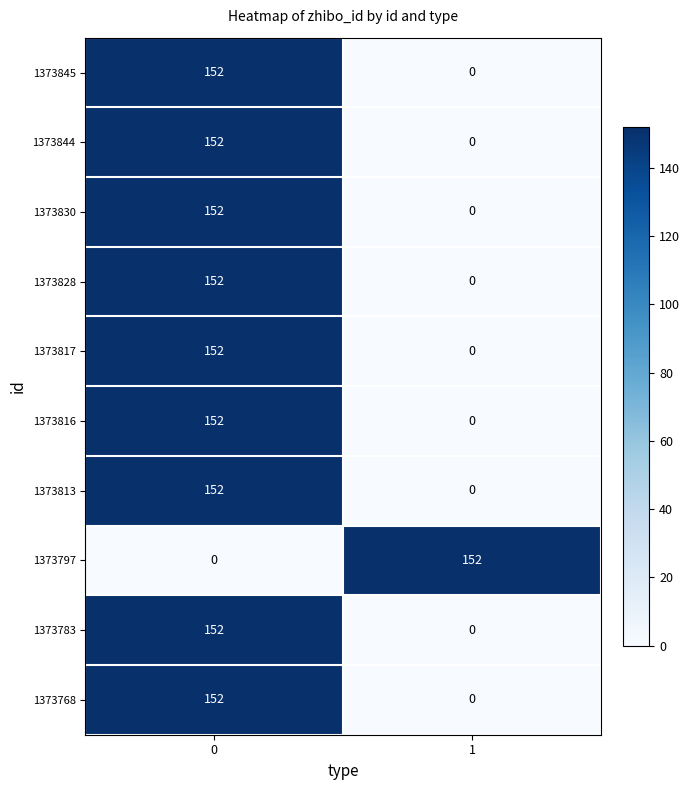

Reading left to right, transcribe all the data shown in this chart.

1373845: 0=152	1=0
1373844: 0=152	1=0
1373830: 0=152	1=0
1373828: 0=152	1=0
1373817: 0=152	1=0
1373816: 0=152	1=0
1373813: 0=152	1=0
1373797: 0=0	1=152
1373783: 0=152	1=0
1373768: 0=152	1=0